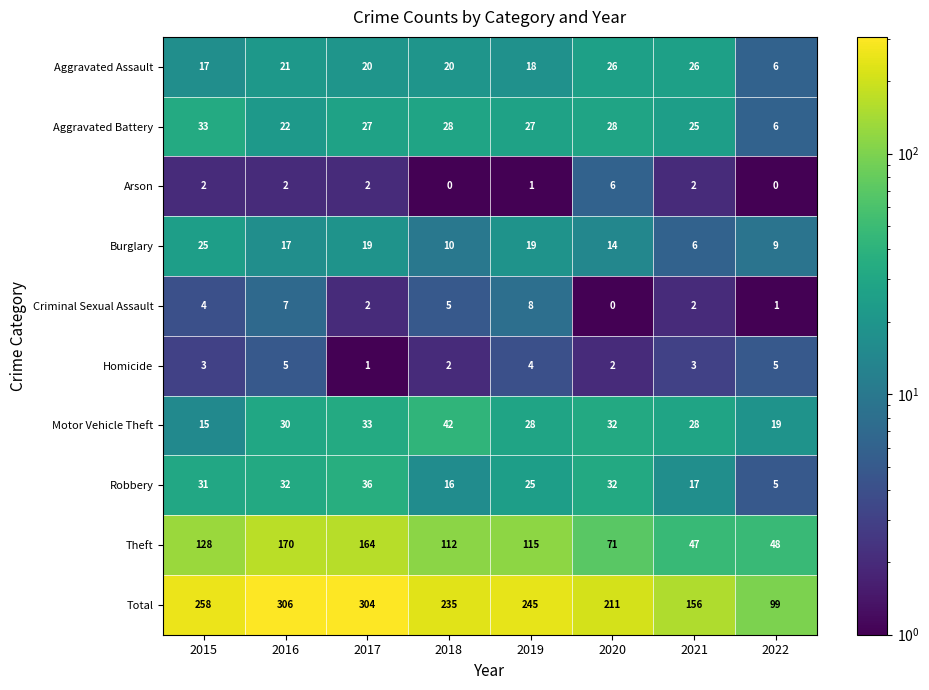

What is the difference between the Criminal Sexual Assault values at 2019 and 2015?

4